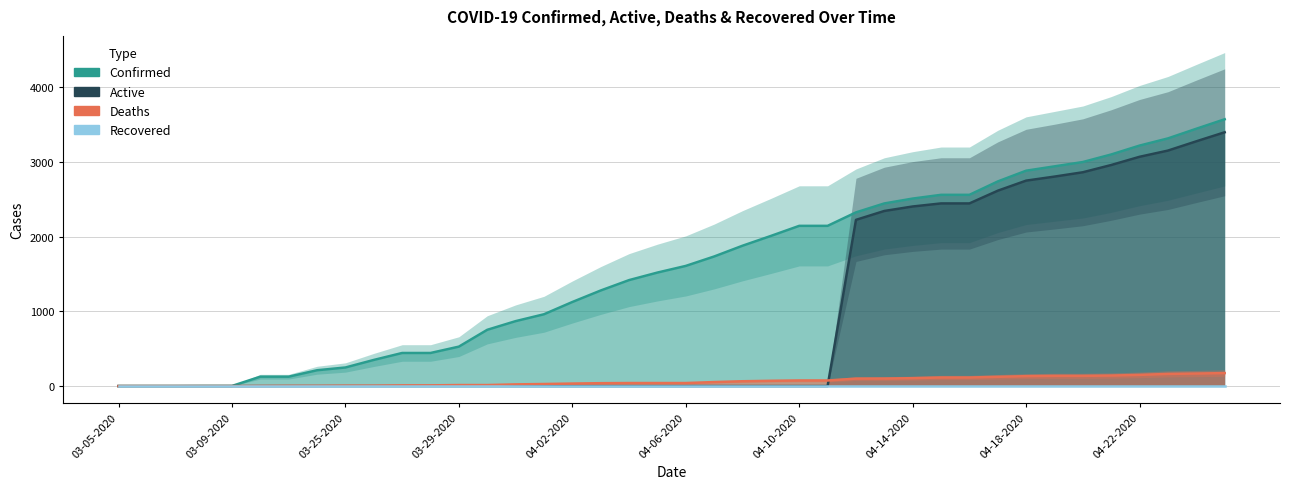

True or false: Recovered has more than 2 interior local peaks.

False